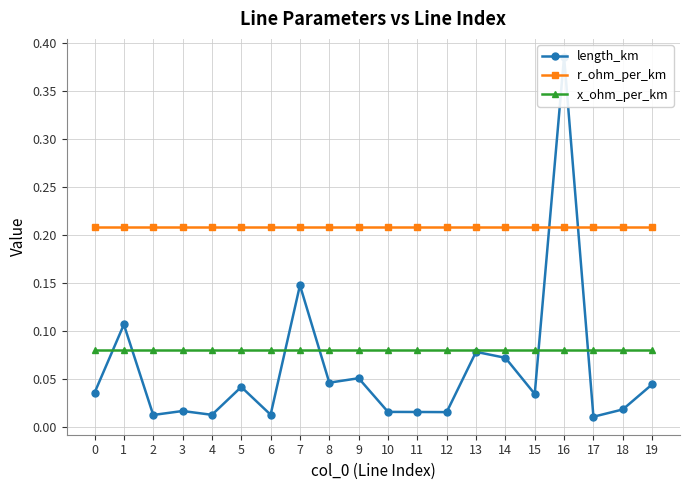

How many data points does each series have?

20